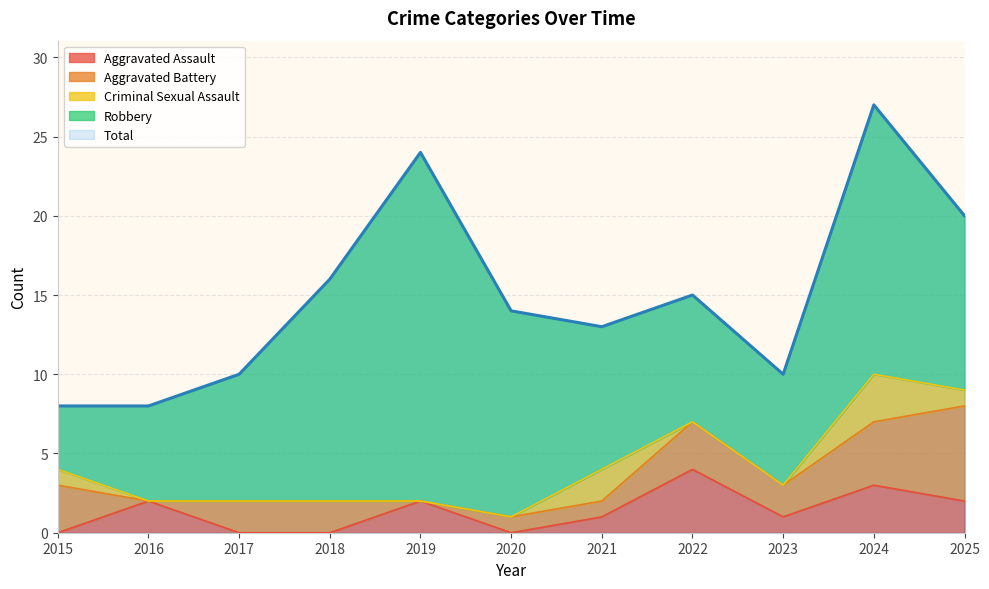

True or false: Aggravated Assault has a value of 1 at 2023.

True